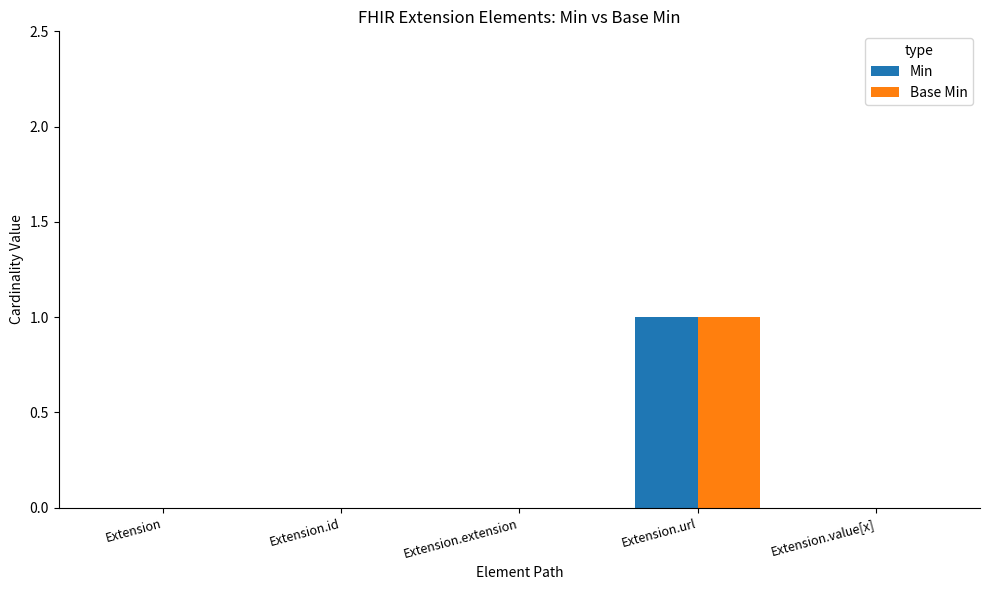

How many groups of bars are there?

5